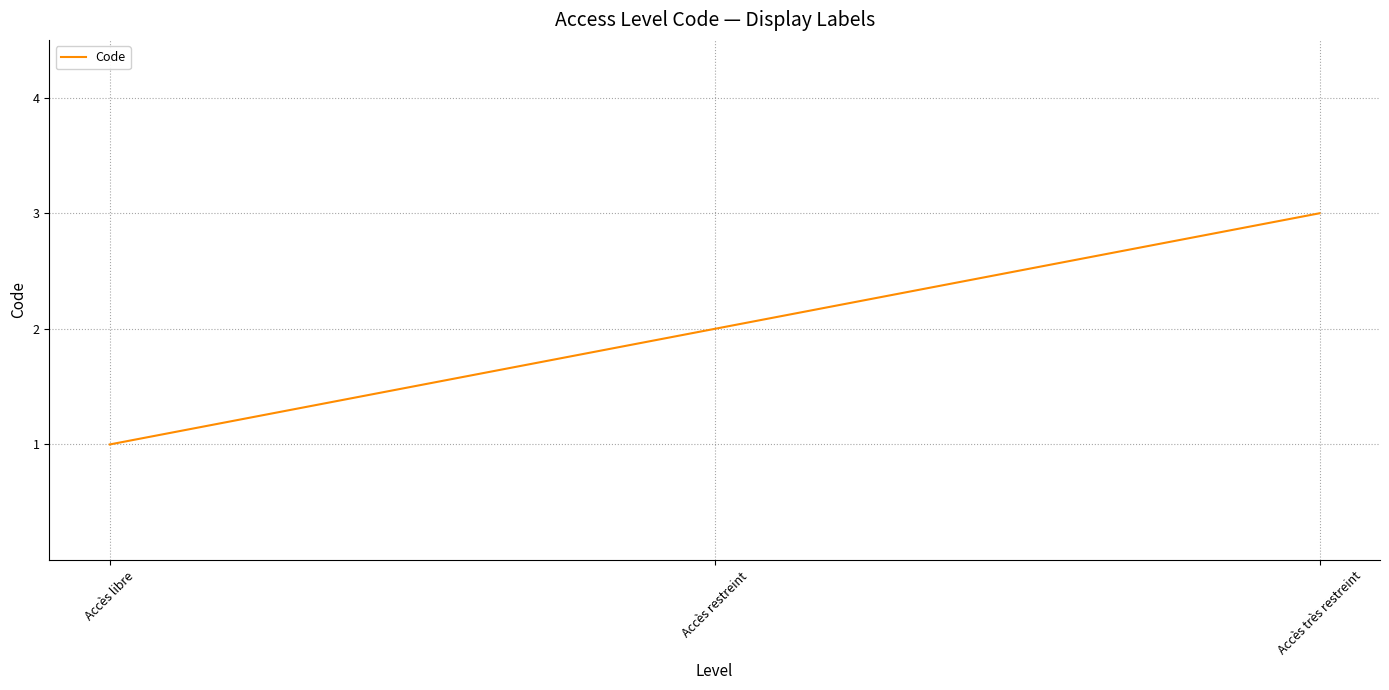

What is the minimum value shown in the chart?

1